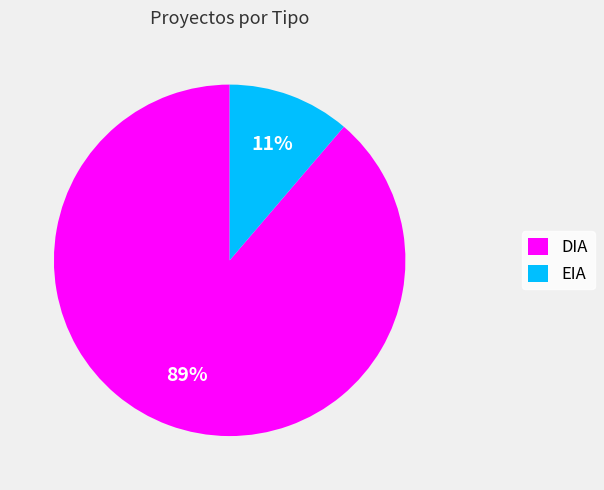

Between DIA and EIA, which is larger?

DIA